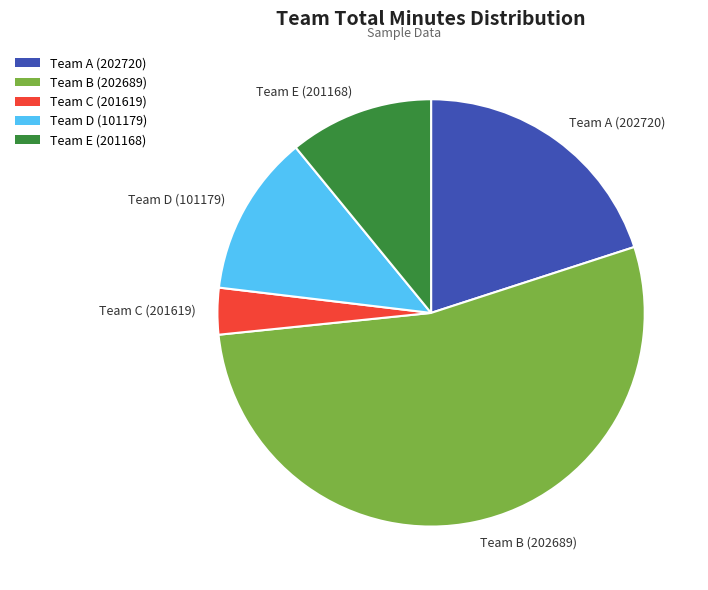

Which slice represents more than half of the pie?

Team B (202689)